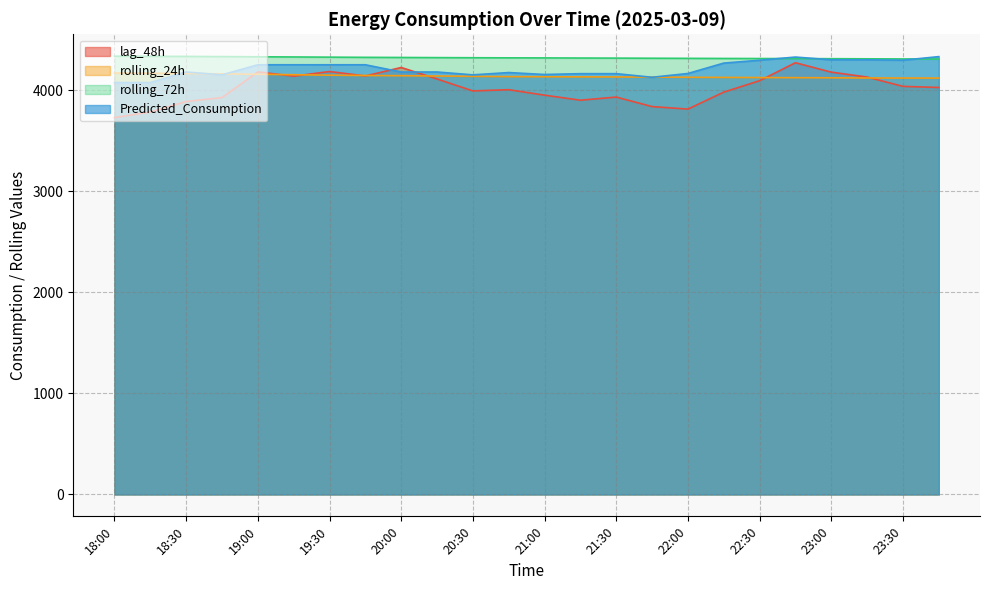

What is the total value across all series at 23:15?

16867.0